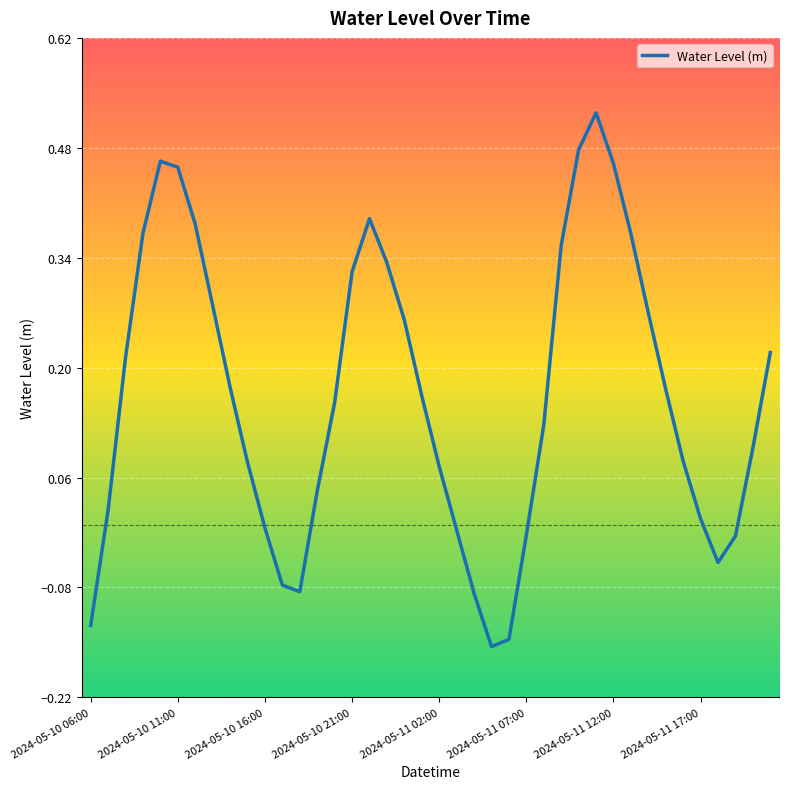

Is it true that the value at 2024-05-10 16:00 is -0.0?

True